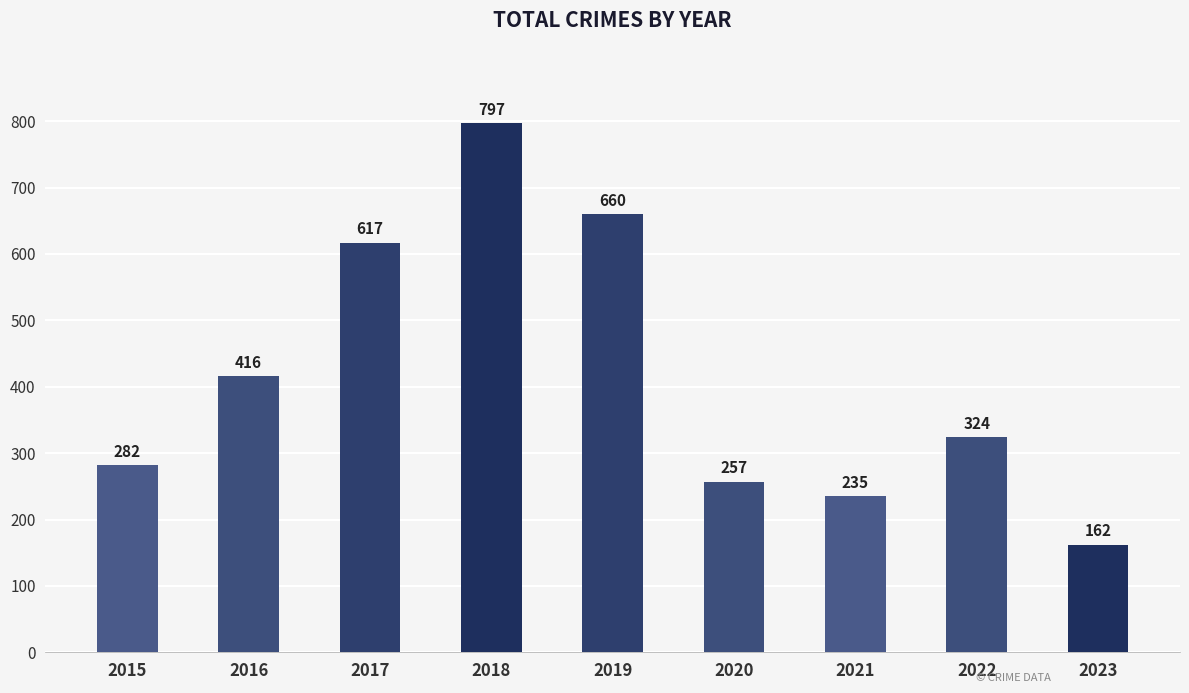

Is it true that the value at 2018 is 797?

True